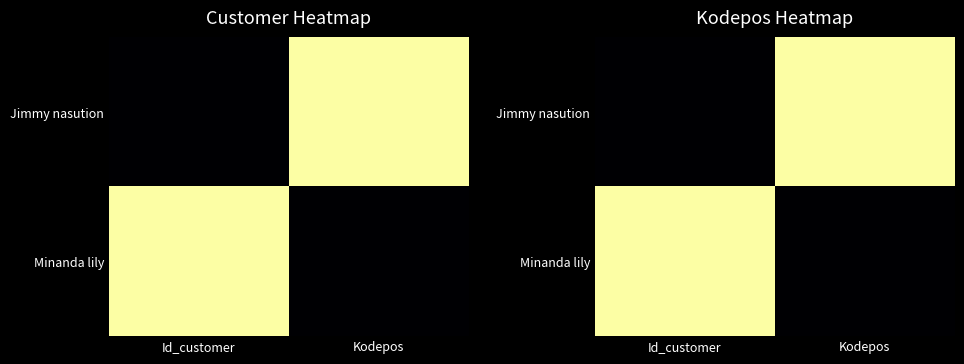

Which category has the highest value in the Jimmy nasution series?

Kodepos